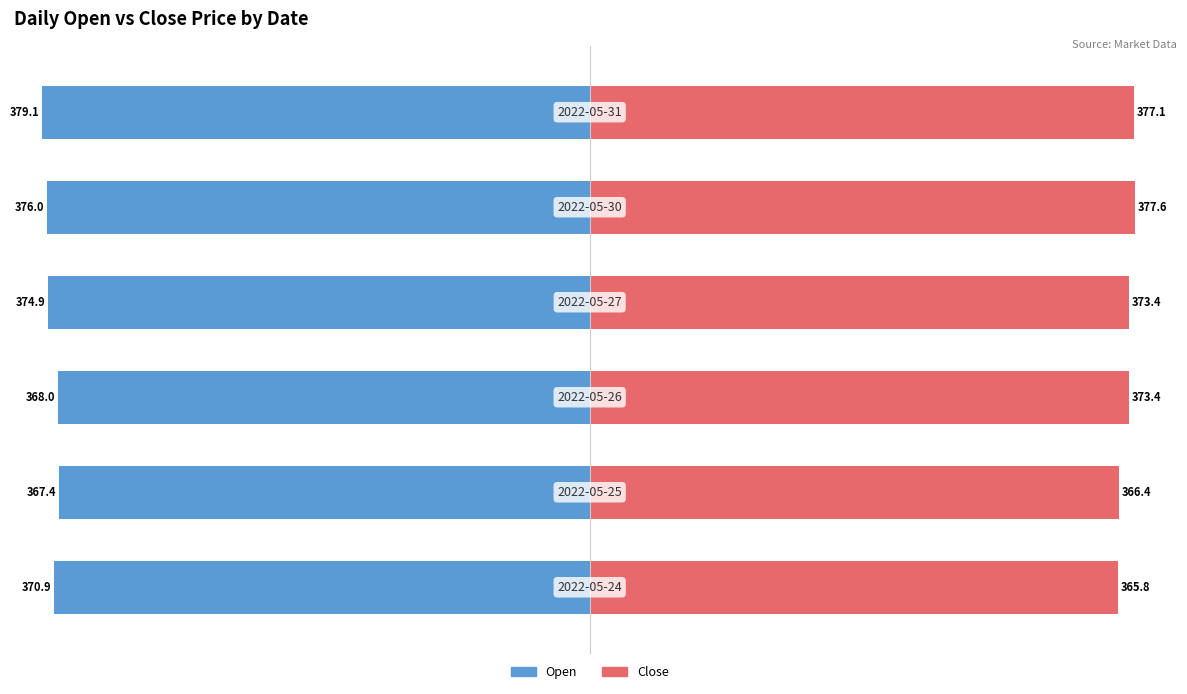

What are all the series names shown in the legend?

Open, Close